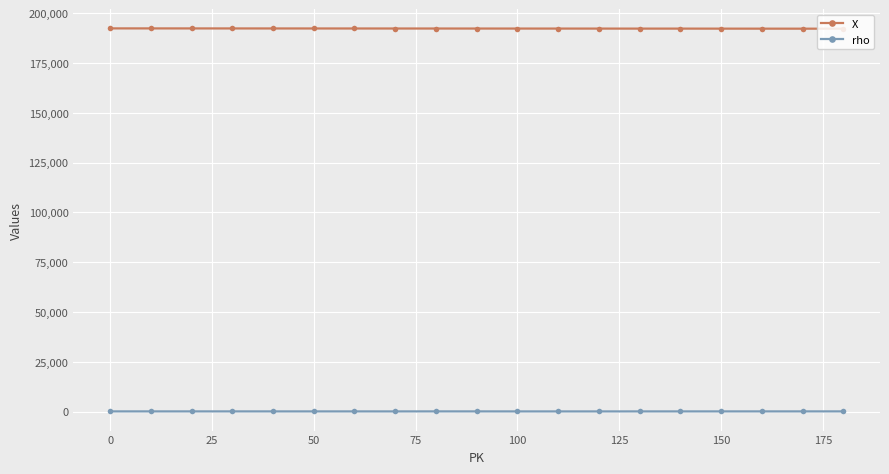

How many values in the X series are below 192374?

9